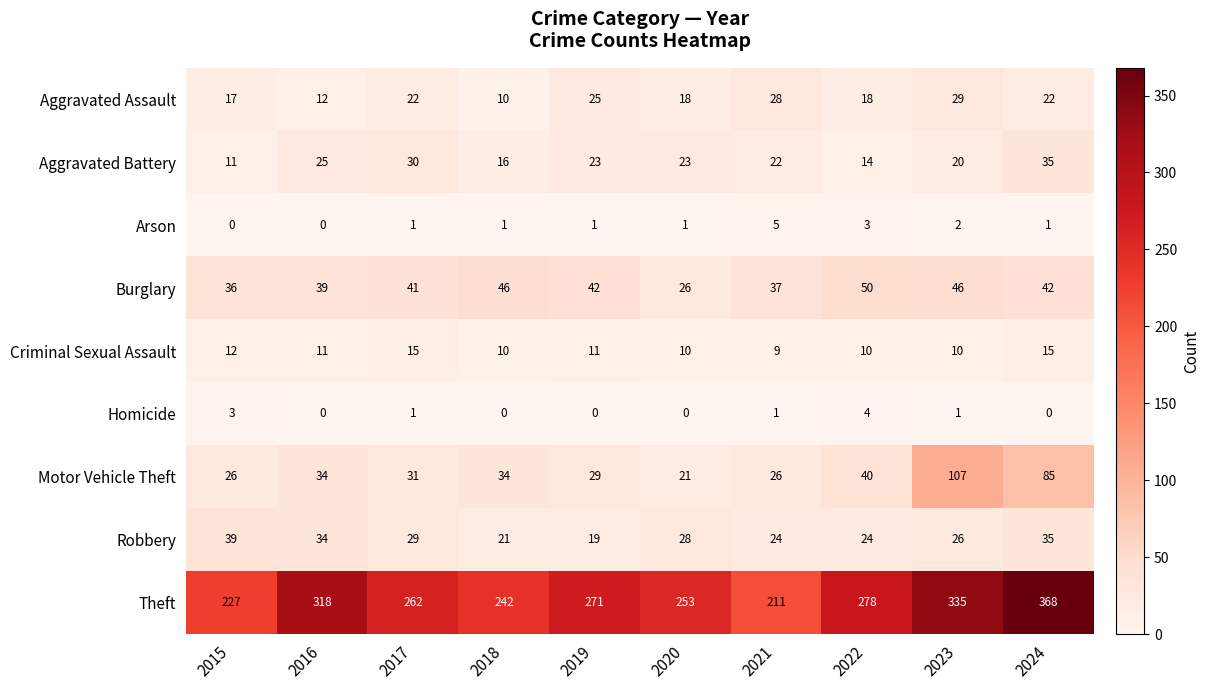

At which label does Burglary first exceed 42?

2018